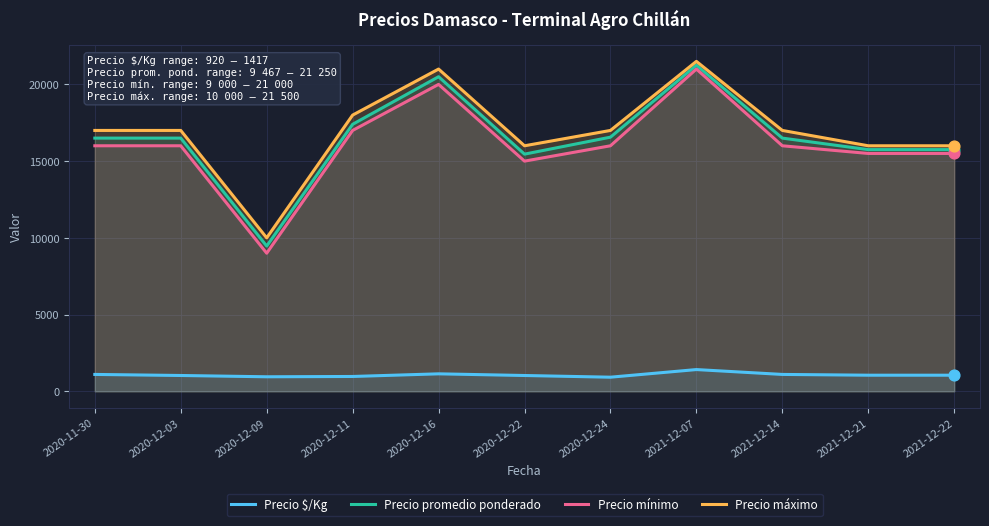

At how many categories does at least one series exceed 1332?

11